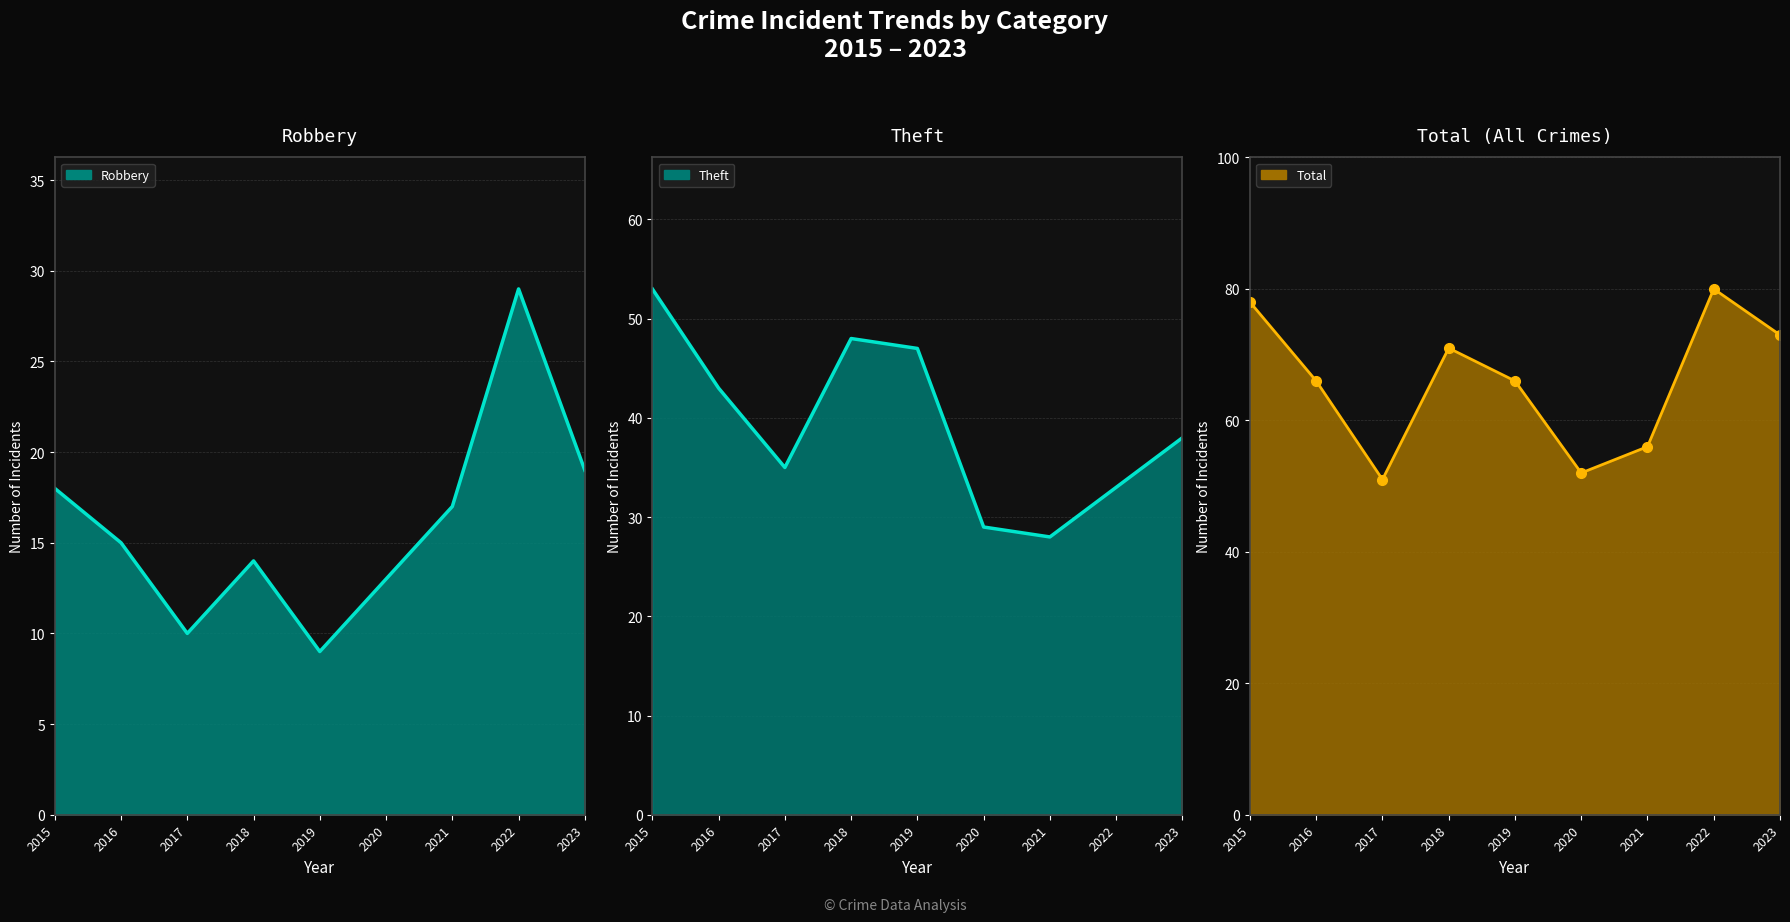

What is the smallest value displayed?

9